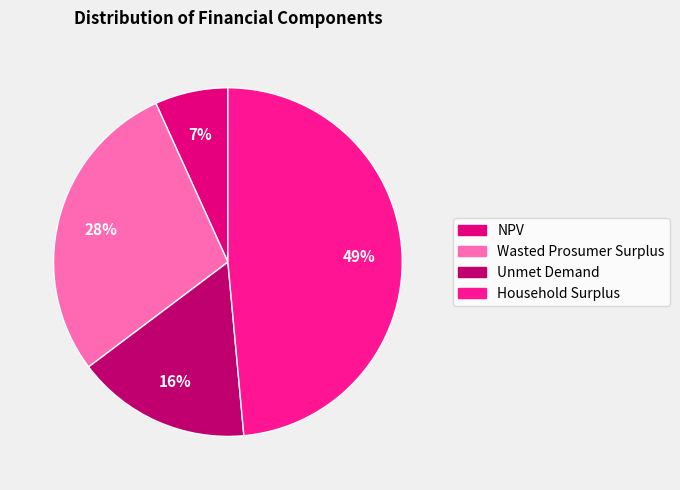

True or false: Household Surplus accounts for 49% of the total.

True